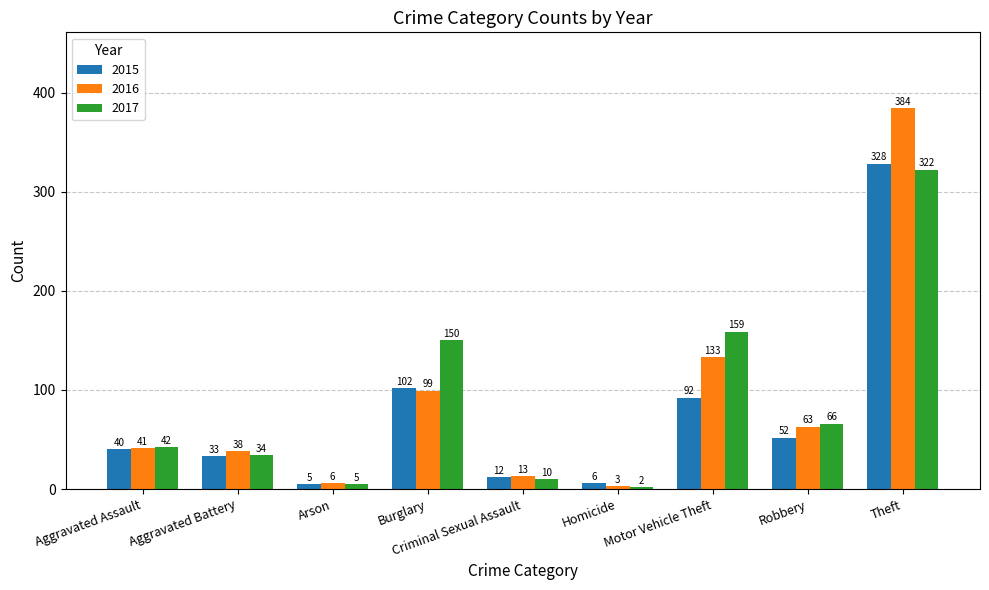

Rank the categories by 2015 value from highest to lowest.

Theft, Burglary, Motor Vehicle Theft, Robbery, Aggravated Assault, Aggravated Battery, Criminal Sexual Assault, Homicide, Arson